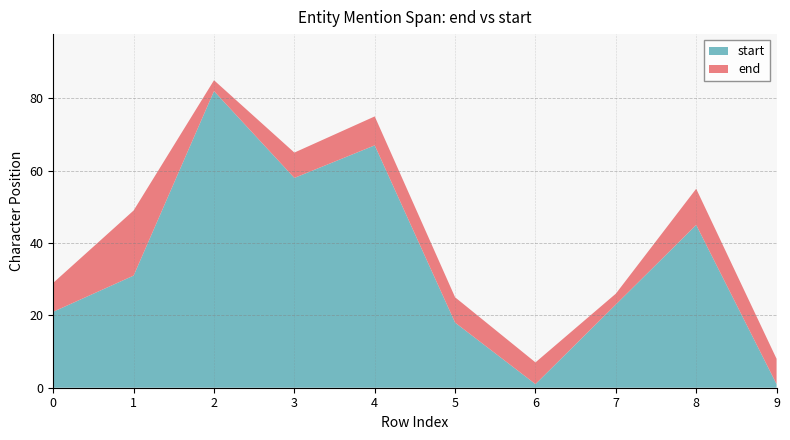

Reading left to right, transcribe all the data shown in this chart.

end: 29	49	85	65	75	25	7	26	55	8
start: 21	31	82	58	67	18	1	23	45	1